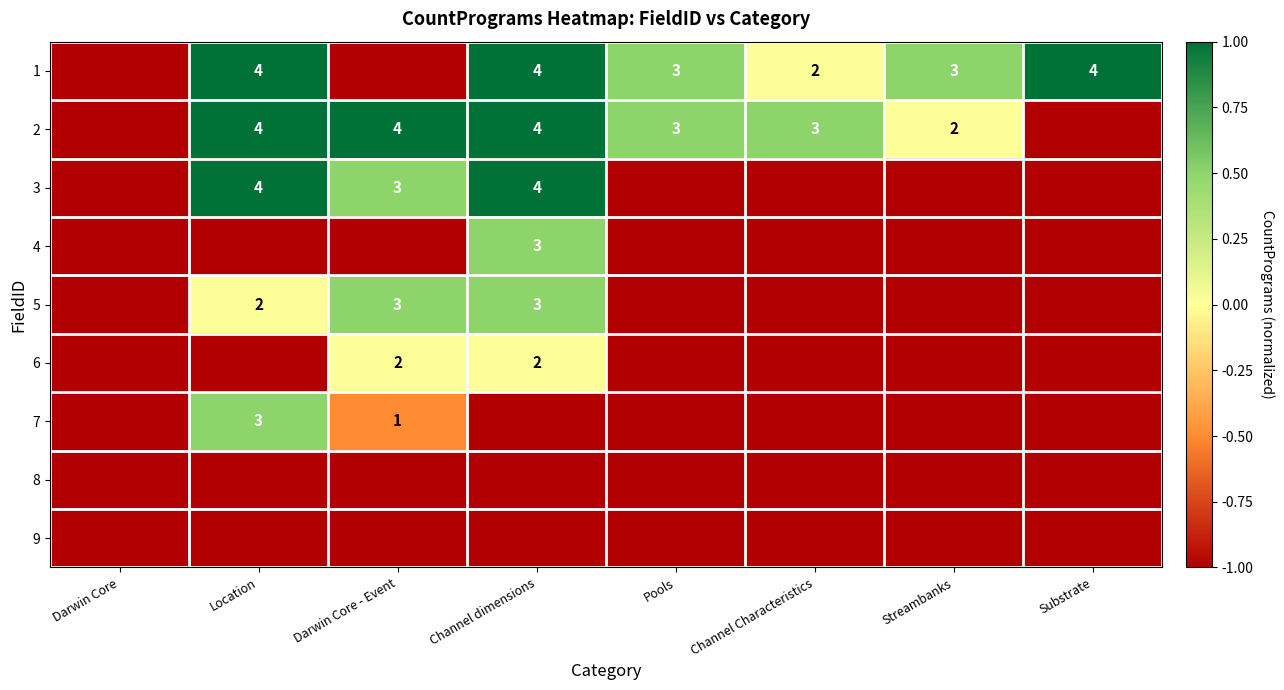

The 3 series shows 6 at Location. True or false?

False